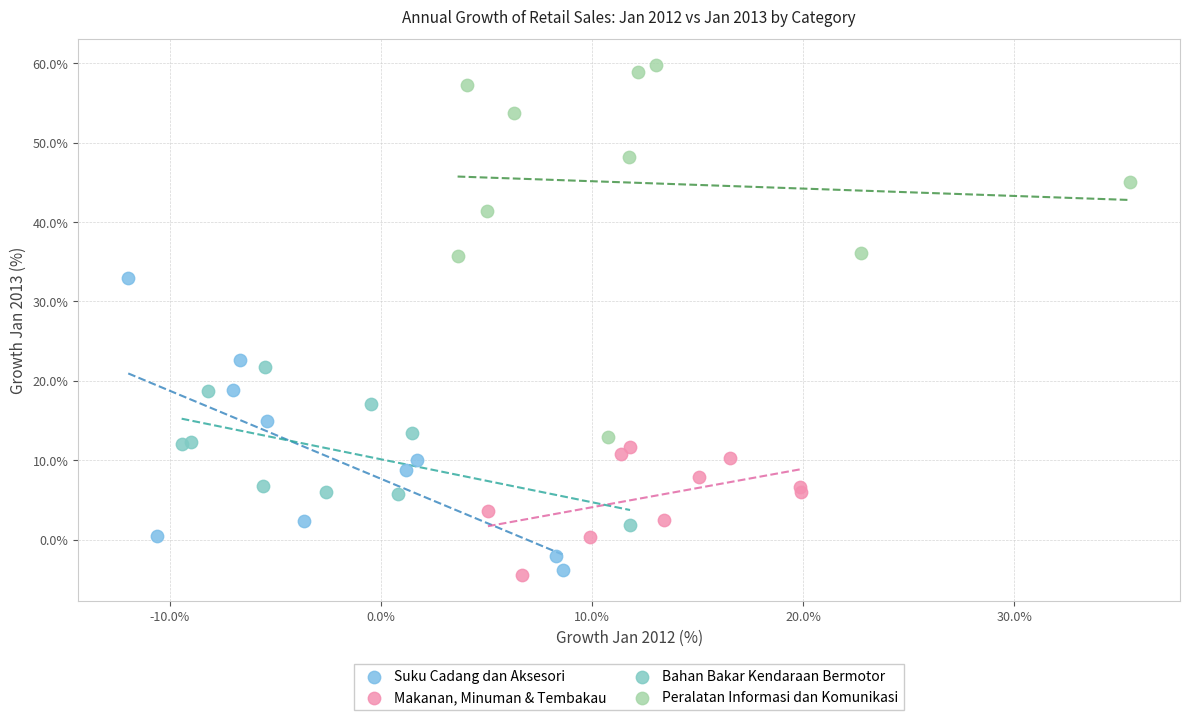

What are all the series names shown in the legend?

Suku Cadang dan Aksesori, Makanan, Minuman & Tembakau, Bahan Bakar Kendaraan Bermotor, Peralatan Informasi dan Komunikasi